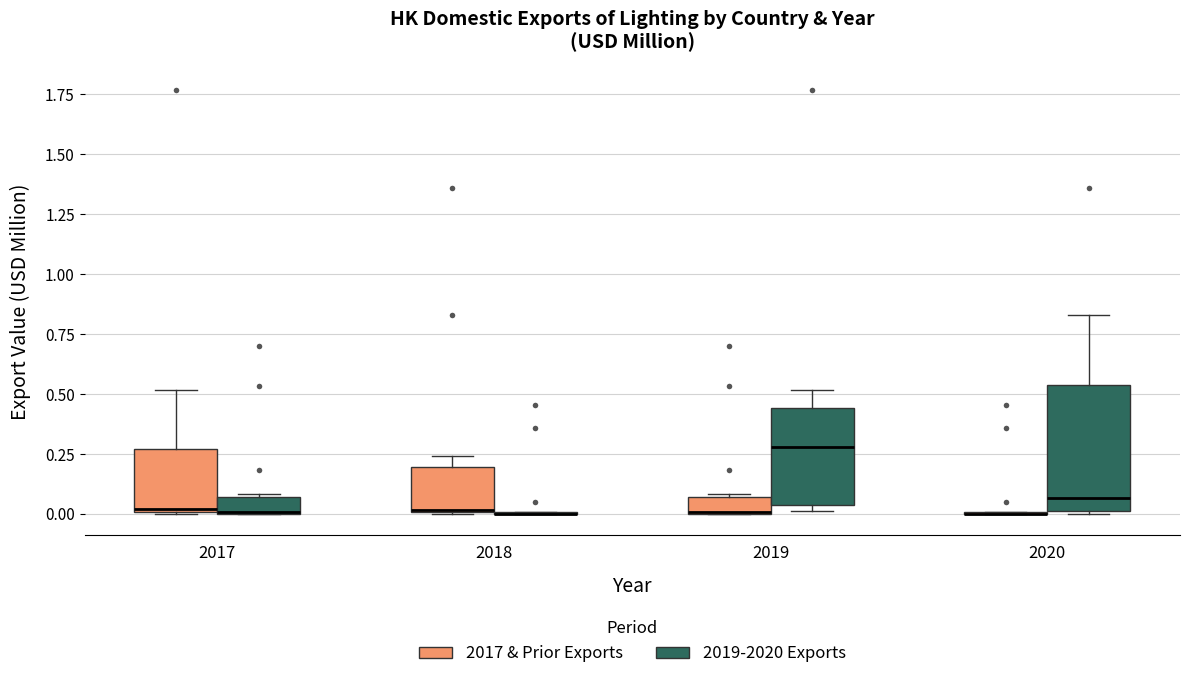

Which box is the tallest, from its lower edge to its upper edge?

2020 (2019-2020 Exports)